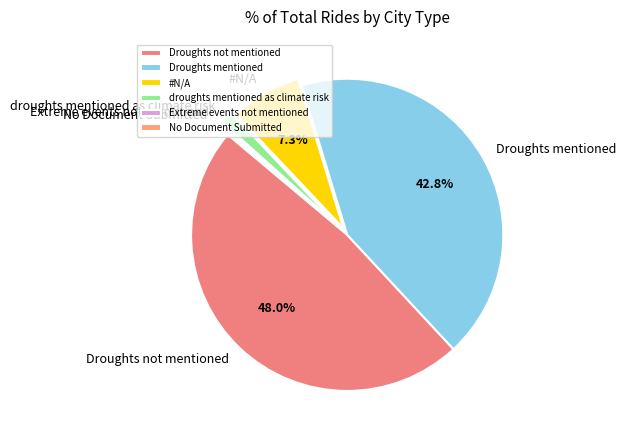

Is there any slice that represents more than half of the pie?

No